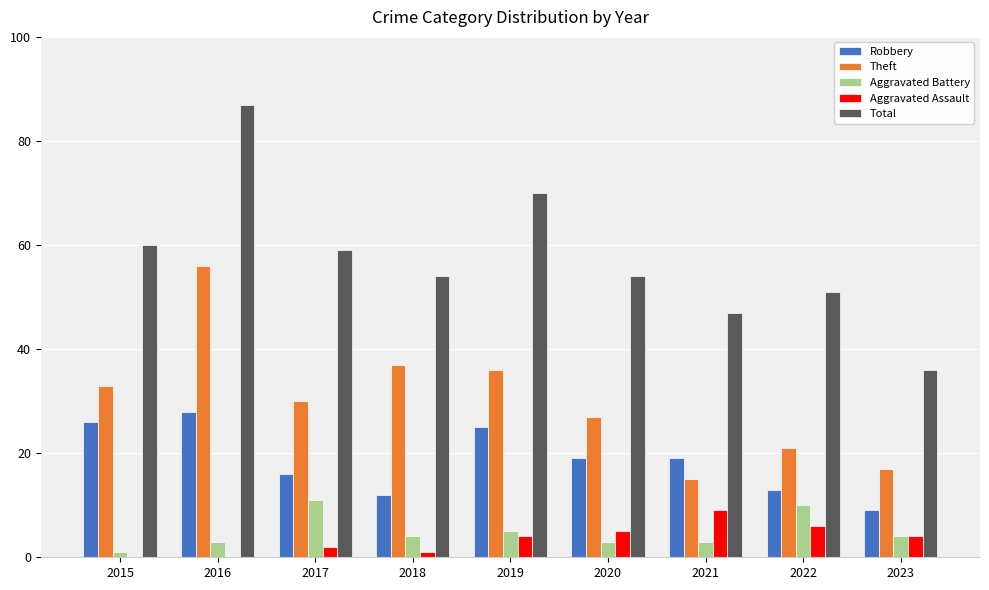

Is the value of Aggravated Battery at 2018 greater than the value of Total at 2017?

No